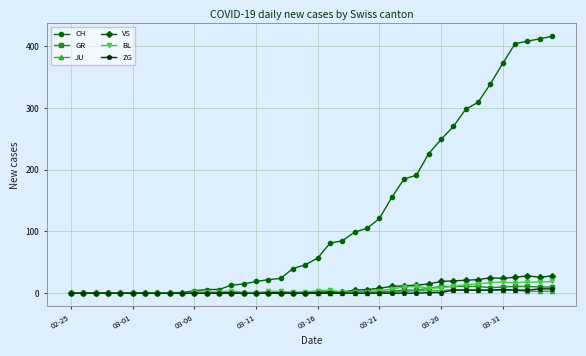

Which series has the largest range (max minus min)?

CH